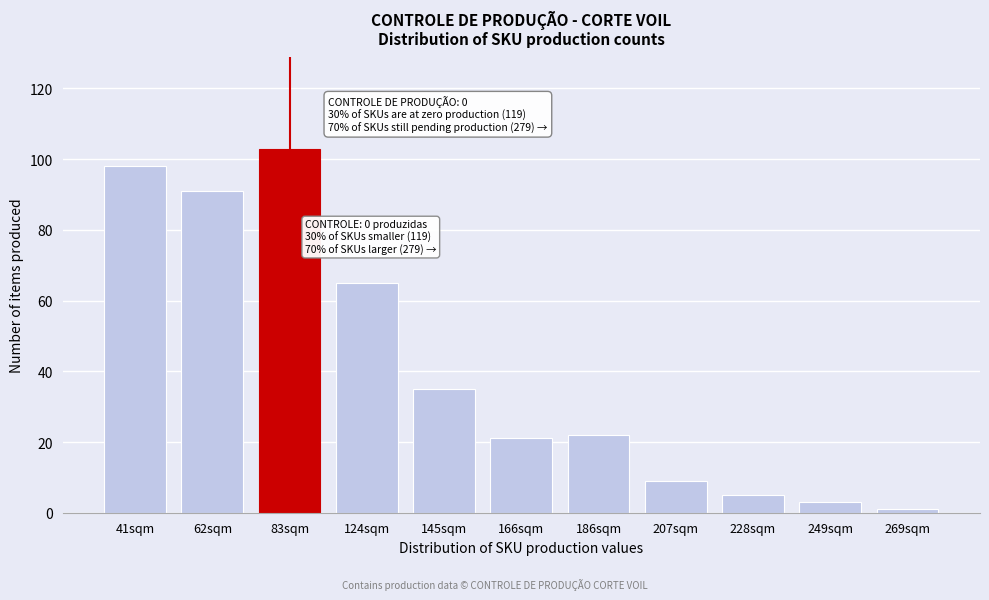

Reading left to right, what are all the values shown in this chart?

98	91	103	65	35	21	22	9	5	3	1